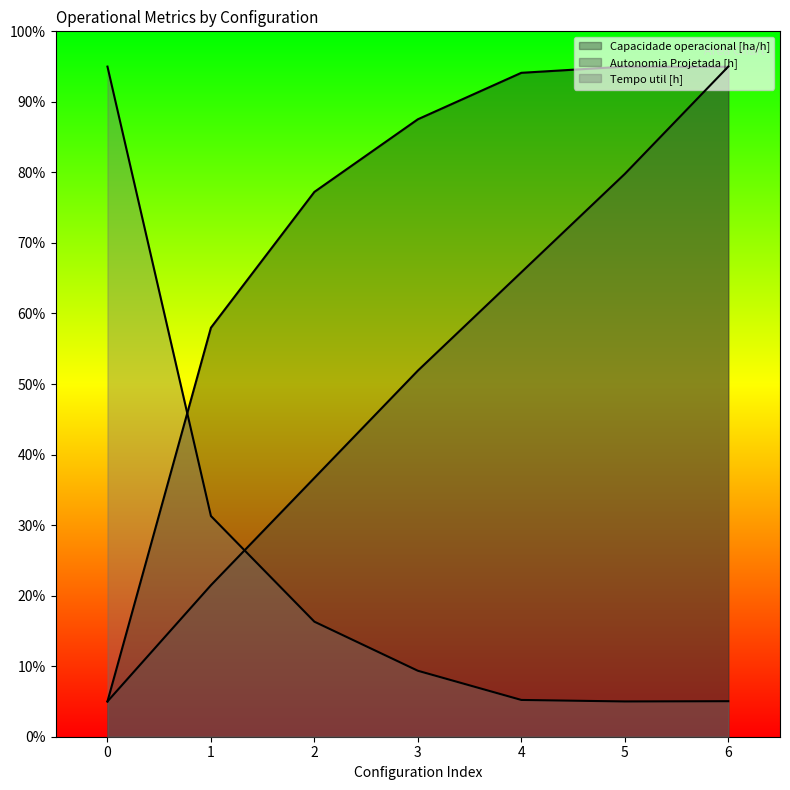

At which label does Autonomia Projetada [h] first exceed 51?

3